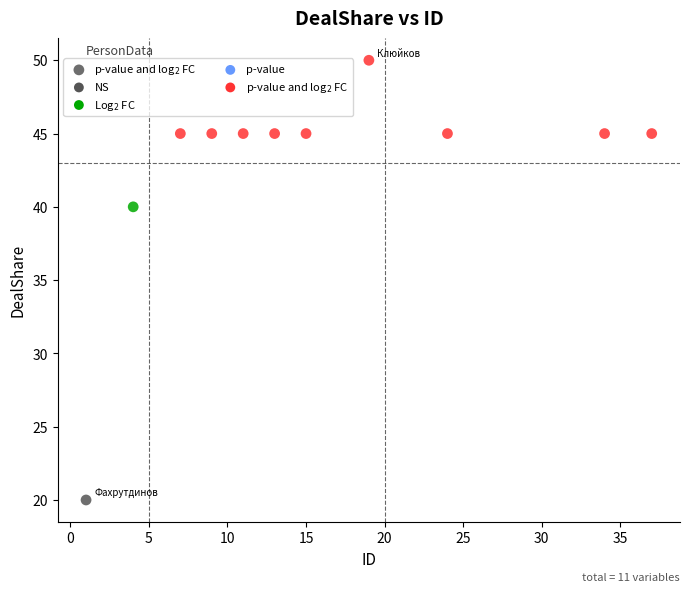

What is the average Y value?

43